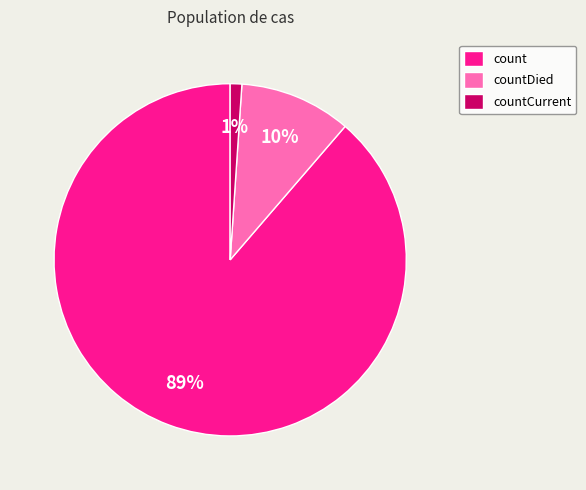

To the nearest percent, what portion does countDied represent?

10%